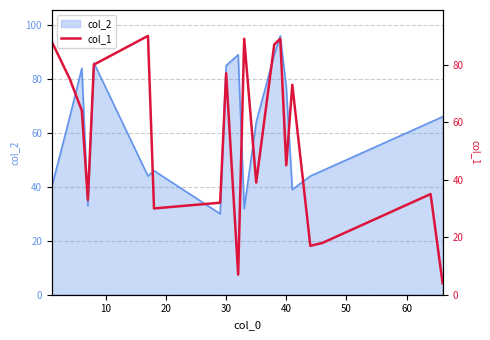

What is the maximum value for col_2?

96